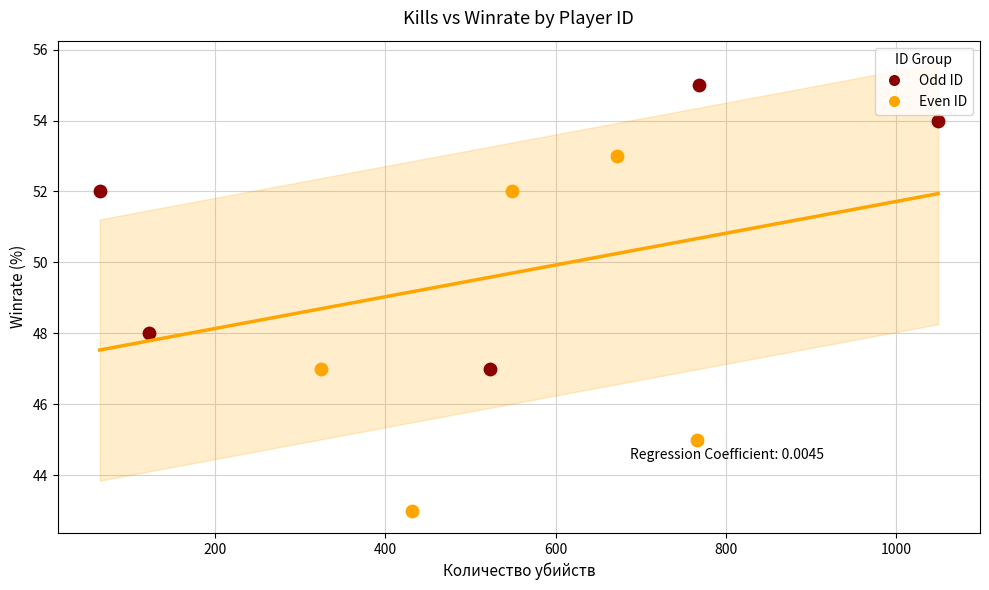

Which series reaches the maximum Y coordinate?

Odd ID